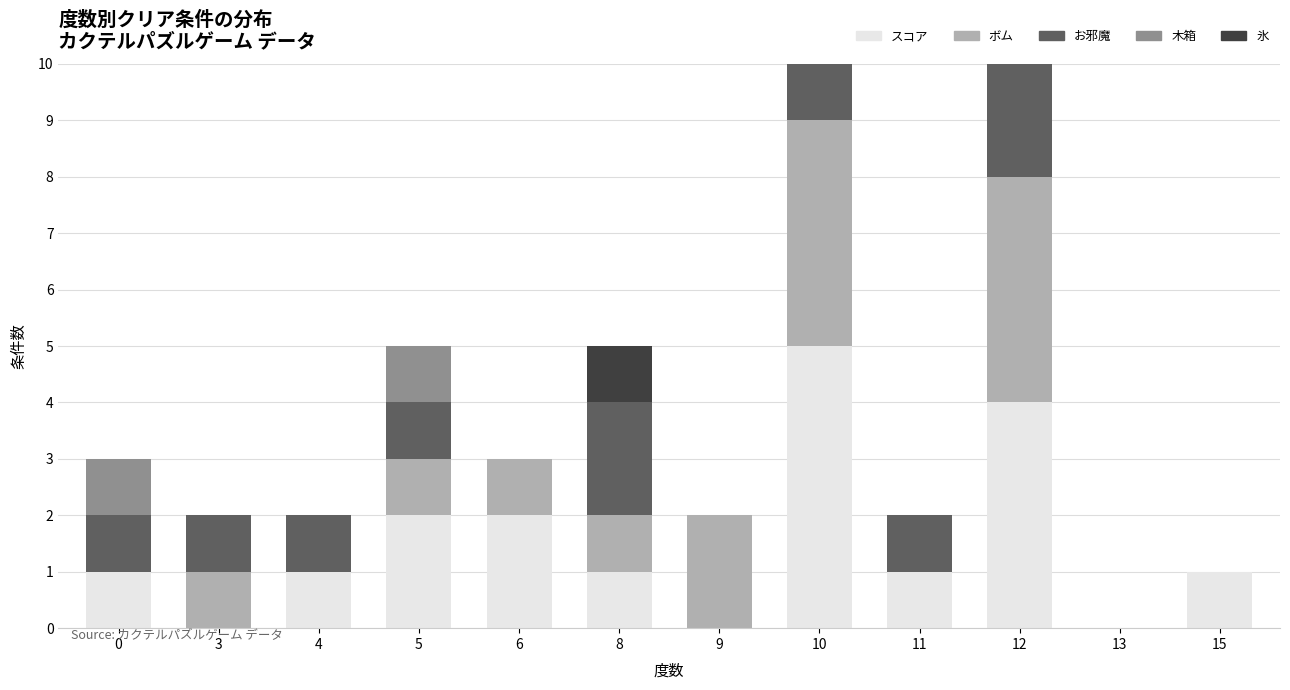

How many 氷 values are between 0 and 1?

10